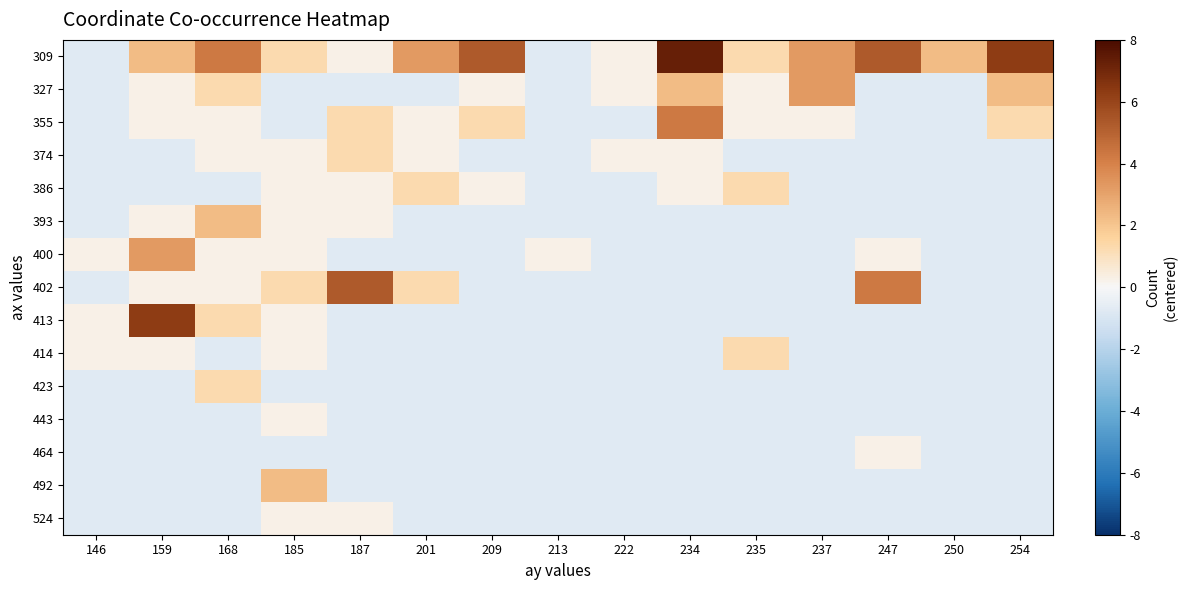

Reading left to right, transcribe all the data shown in this chart.

309: 146=-0.7	159=2.3	168=4.3	185=1.3	187=0.3	201=3.3	209=5.3	213=-0.7	222=0.3	234=7.3	235=1.3	237=3.3	247=5.3	250=2.3	254=6.3
327: 146=-0.7	159=0.3	168=1.3	185=-0.7	187=-0.7	201=-0.7	209=0.3	213=-0.7	222=0.3	234=2.3	235=0.3	237=3.3	247=-0.7	250=-0.7	254=2.3
355: 146=-0.7	159=0.3	168=0.3	185=-0.7	187=1.3	201=0.3	209=1.3	213=-0.7	222=-0.7	234=4.3	235=0.3	237=0.3	247=-0.7	250=-0.7	254=1.3
374: 146=-0.7	159=-0.7	168=0.3	185=0.3	187=1.3	201=0.3	209=-0.7	213=-0.7	222=0.3	234=0.3	235=-0.7	237=-0.7	247=-0.7	250=-0.7	254=-0.7
386: 146=-0.7	159=-0.7	168=-0.7	185=0.3	187=0.3	201=1.3	209=0.3	213=-0.7	222=-0.7	234=0.3	235=1.3	237=-0.7	247=-0.7	250=-0.7	254=-0.7
393: 146=-0.7	159=0.3	168=2.3	185=0.3	187=0.3	201=-0.7	209=-0.7	213=-0.7	222=-0.7	234=-0.7	235=-0.7	237=-0.7	247=-0.7	250=-0.7	254=-0.7
400: 146=0.3	159=3.3	168=0.3	185=0.3	187=-0.7	201=-0.7	209=-0.7	213=0.3	222=-0.7	234=-0.7	235=-0.7	237=-0.7	247=0.3	250=-0.7	254=-0.7
402: 146=-0.7	159=0.3	168=0.3	185=1.3	187=5.3	201=1.3	209=-0.7	213=-0.7	222=-0.7	234=-0.7	235=-0.7	237=-0.7	247=4.3	250=-0.7	254=-0.7
413: 146=0.3	159=6.3	168=1.3	185=0.3	187=-0.7	201=-0.7	209=-0.7	213=-0.7	222=-0.7	234=-0.7	235=-0.7	237=-0.7	247=-0.7	250=-0.7	254=-0.7
414: 146=0.3	159=0.3	168=-0.7	185=0.3	187=-0.7	201=-0.7	209=-0.7	213=-0.7	222=-0.7	234=-0.7	235=1.3	237=-0.7	247=-0.7	250=-0.7	254=-0.7
423: 146=-0.7	159=-0.7	168=1.3	185=-0.7	187=-0.7	201=-0.7	209=-0.7	213=-0.7	222=-0.7	234=-0.7	235=-0.7	237=-0.7	247=-0.7	250=-0.7	254=-0.7
443: 146=-0.7	159=-0.7	168=-0.7	185=0.3	187=-0.7	201=-0.7	209=-0.7	213=-0.7	222=-0.7	234=-0.7	235=-0.7	237=-0.7	247=-0.7	250=-0.7	254=-0.7
464: 146=-0.7	159=-0.7	168=-0.7	185=-0.7	187=-0.7	201=-0.7	209=-0.7	213=-0.7	222=-0.7	234=-0.7	235=-0.7	237=-0.7	247=0.3	250=-0.7	254=-0.7
492: 146=-0.7	159=-0.7	168=-0.7	185=2.3	187=-0.7	201=-0.7	209=-0.7	213=-0.7	222=-0.7	234=-0.7	235=-0.7	237=-0.7	247=-0.7	250=-0.7	254=-0.7
524: 146=-0.7	159=-0.7	168=-0.7	185=0.3	187=0.3	201=-0.7	209=-0.7	213=-0.7	222=-0.7	234=-0.7	235=-0.7	237=-0.7	247=-0.7	250=-0.7	254=-0.7